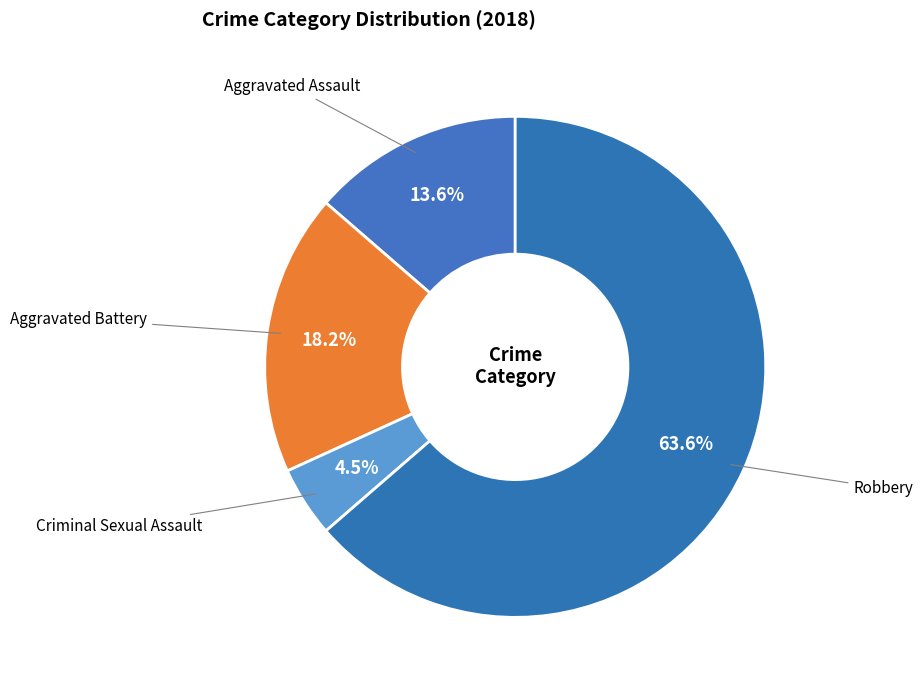

Count the number of slices in the pie.

4